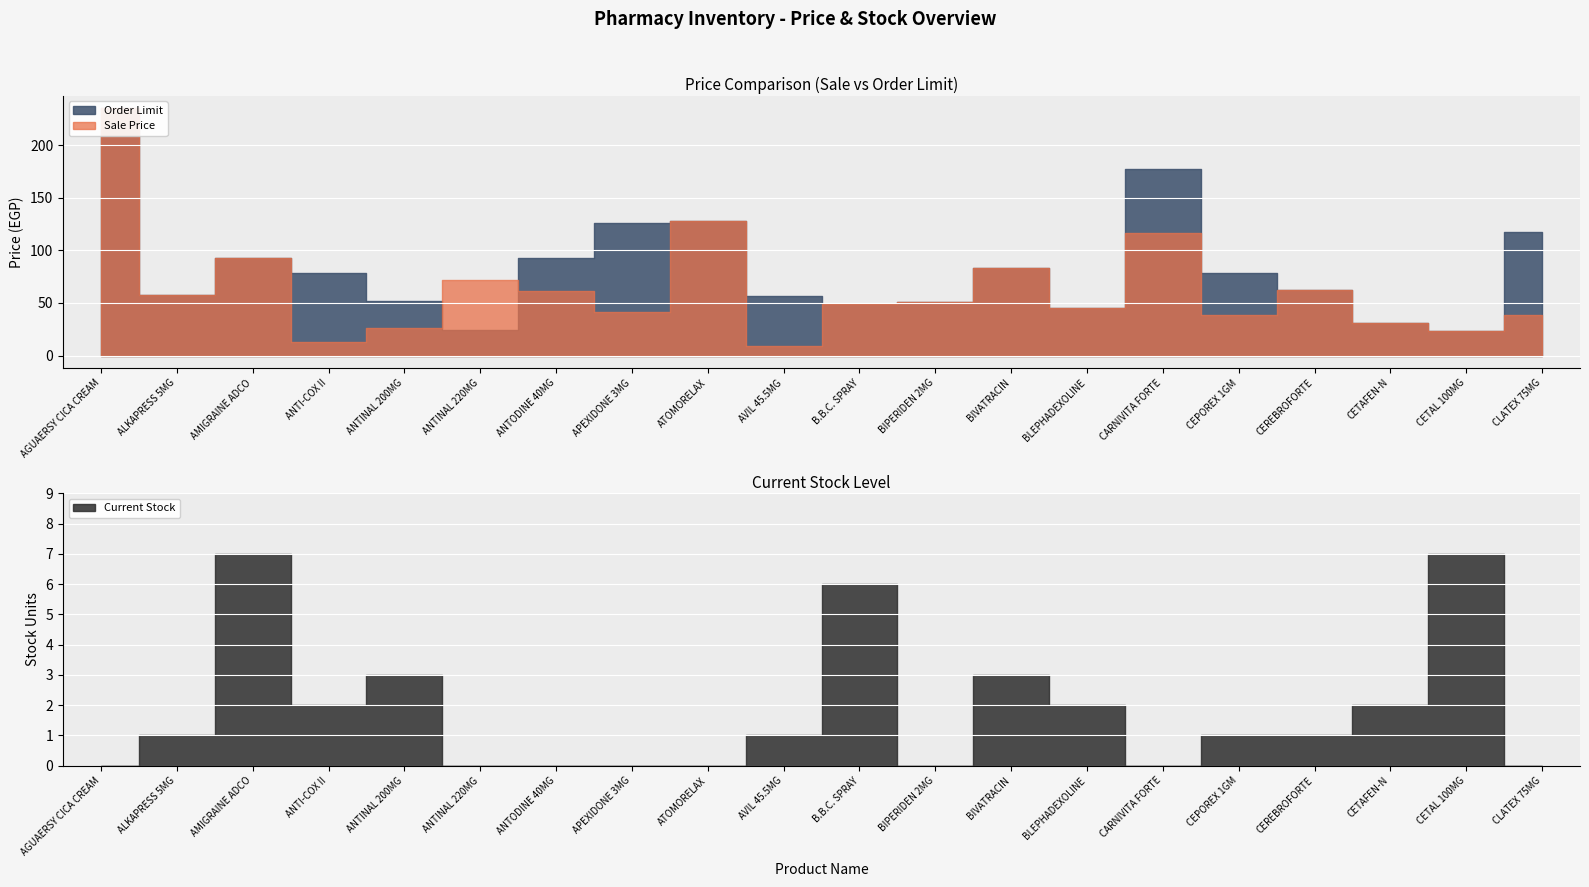

At which label is Sale Price closest to 122?

CARNIVITA FORTE